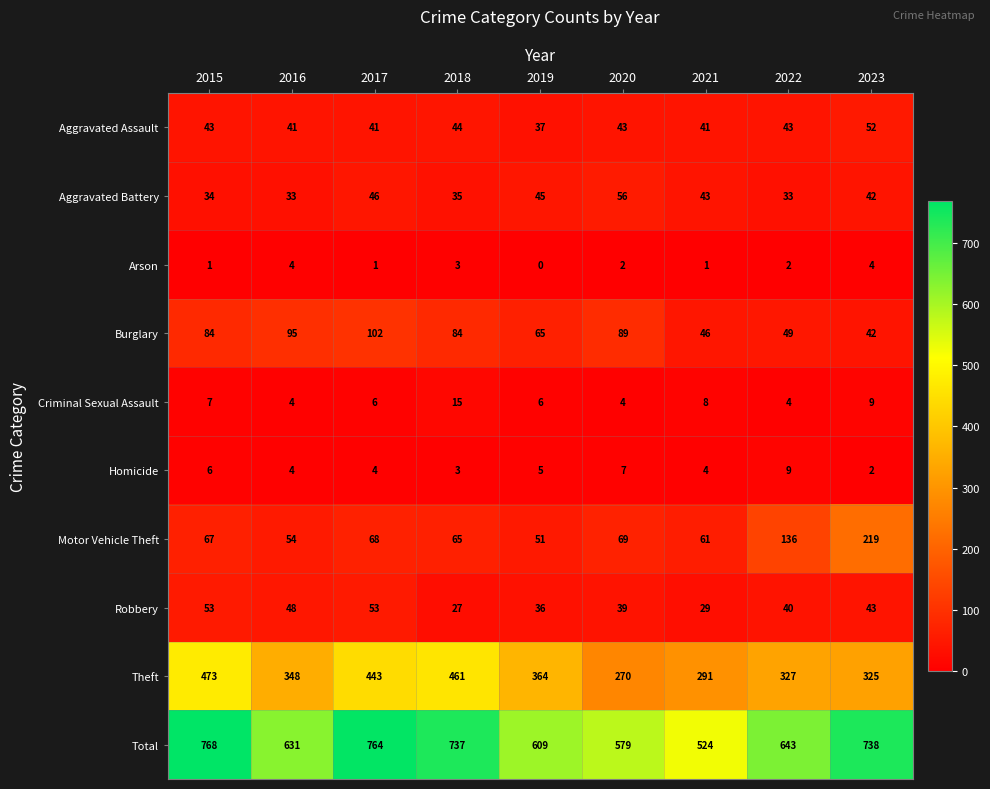

What is the lowest value of the Aggravated Assault series?

37